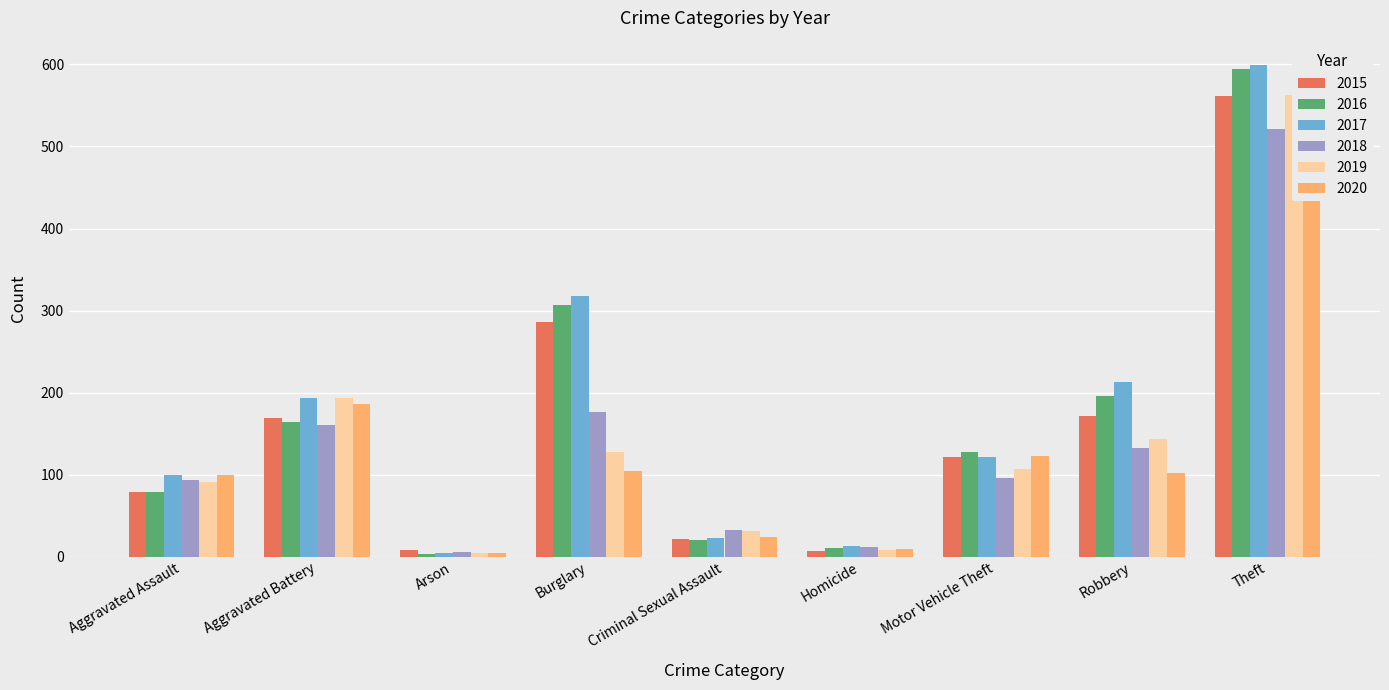

What is the label of the 5th bar from the left?

Criminal Sexual Assault